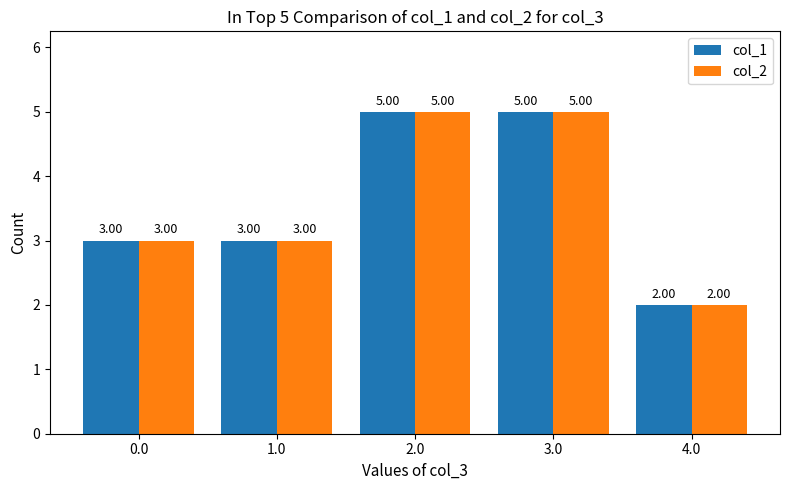

Reading left to right, list all the values displayed in this chart.

col_1: 0.0=3	1.0=3	2.0=5	3.0=5	4.0=2
col_2: 0.0=3	1.0=3	2.0=5	3.0=5	4.0=2